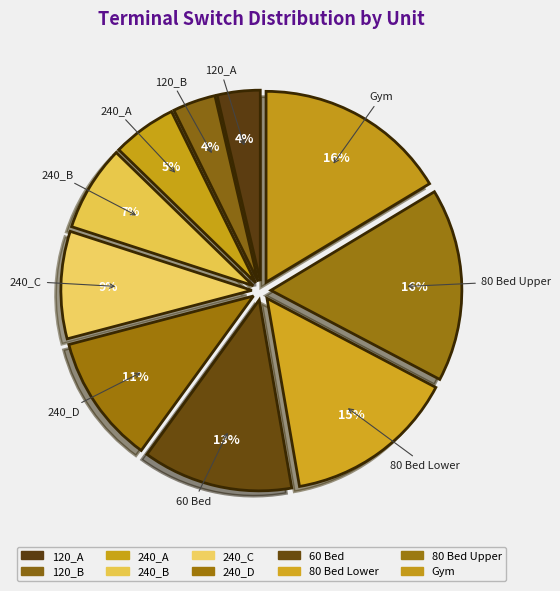

Combined, what portion of the pie is 80 Bed Lower and Gym?

30.9%